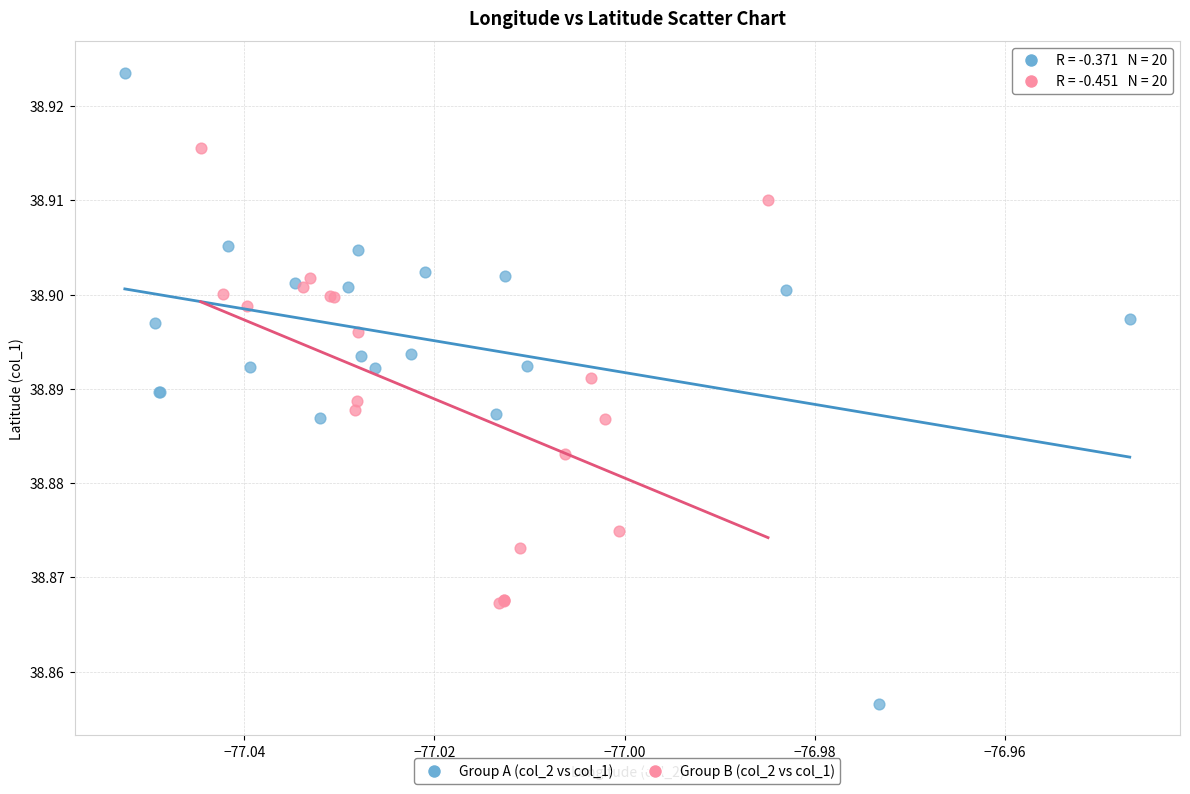

Which series reaches the minimum Y coordinate?

Group A (col_2 vs col_1)